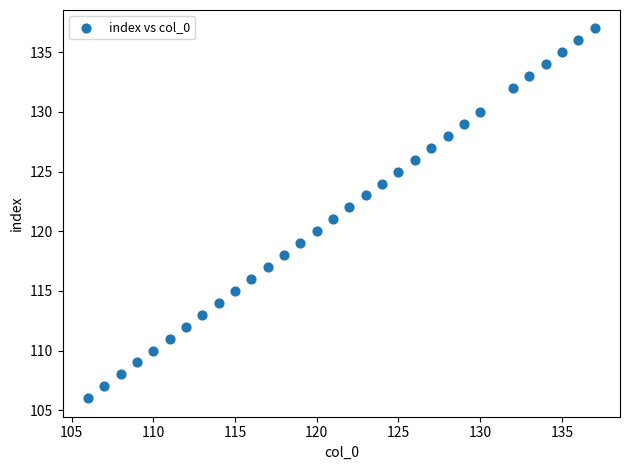

What is the range of X values (max minus min)?

31